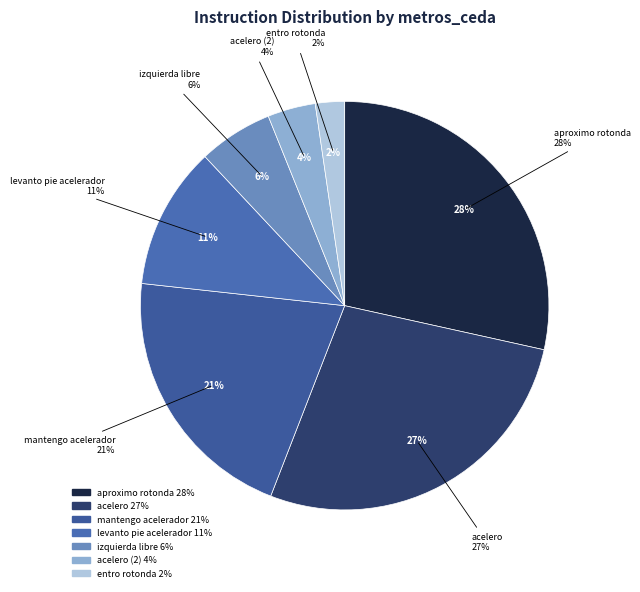

Is izquierda libre the majority of the pie?

No